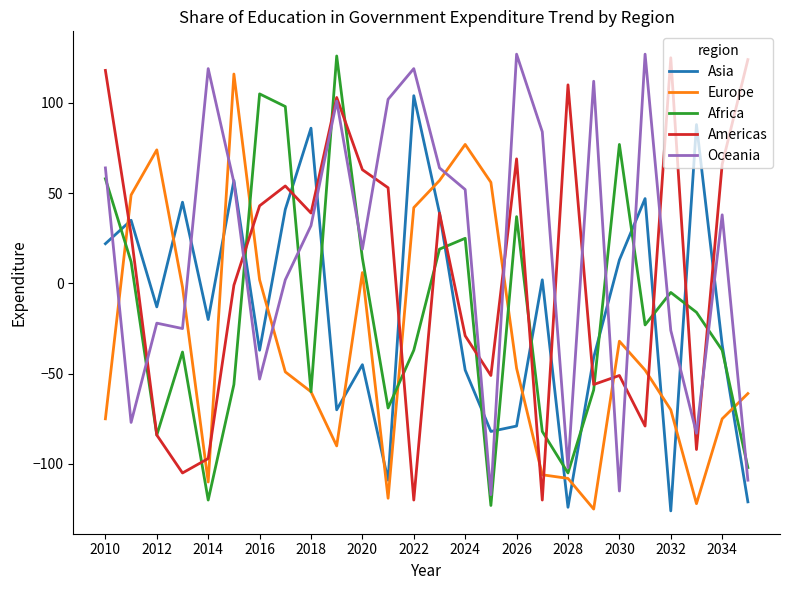

True or false: Europe and Oceania intersect in this chart.

True